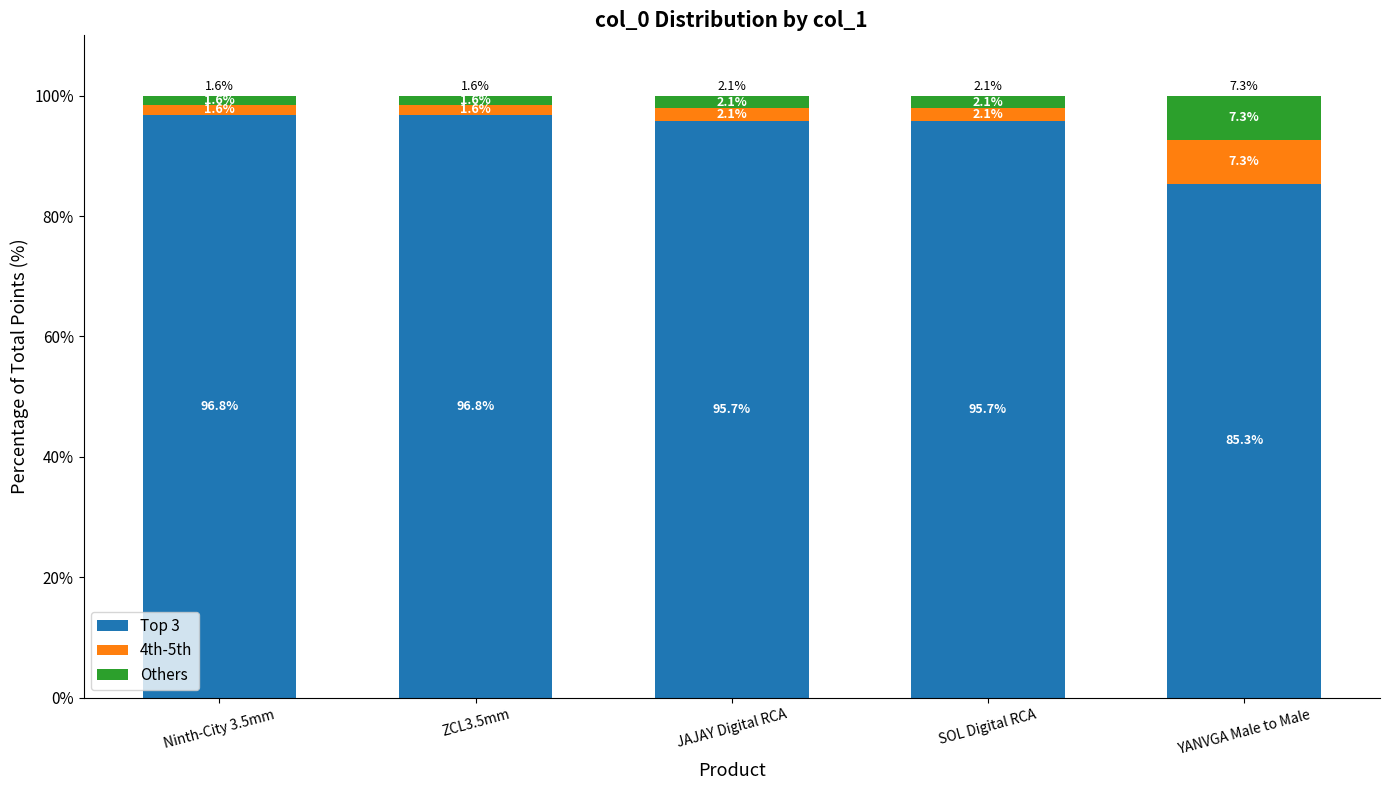

What are all the series names shown in the legend?

Top 3, 4th-5th, Others